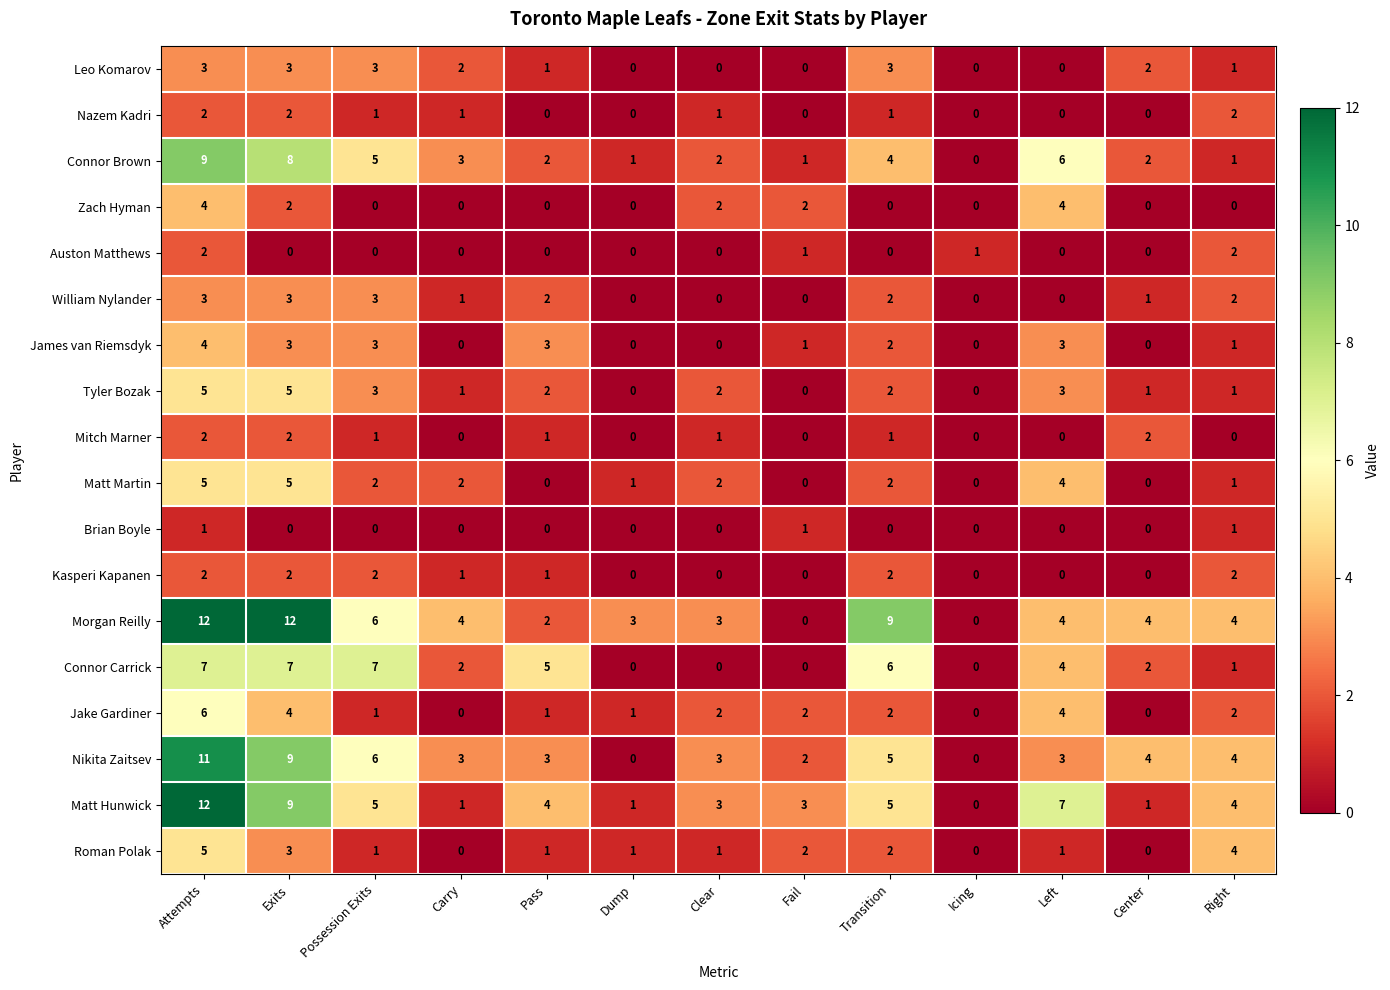

What is the difference between the highest and lowest values at Exits?

12